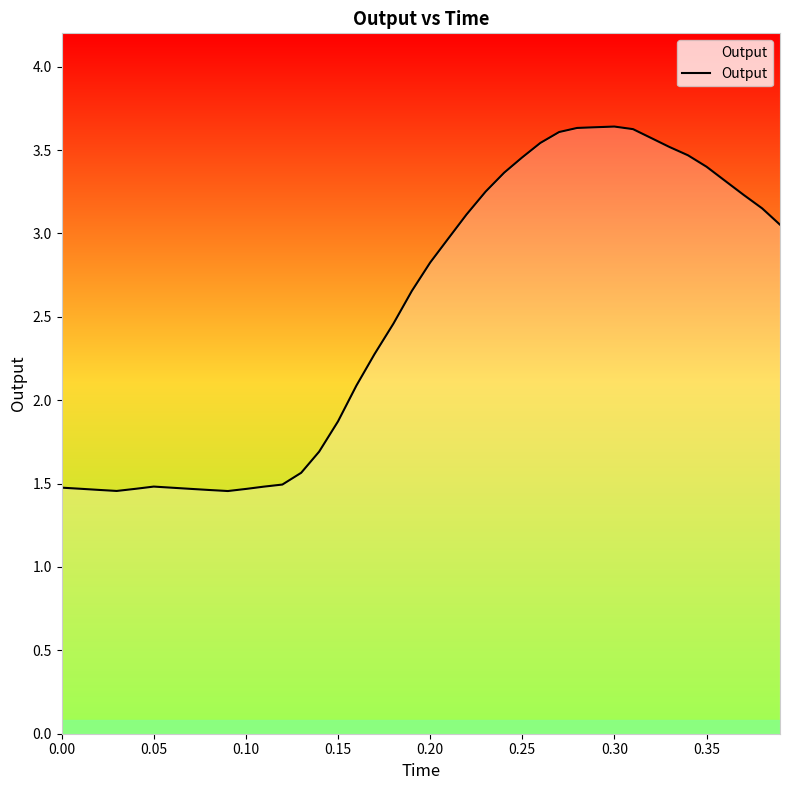

How many data points are above 2?

24